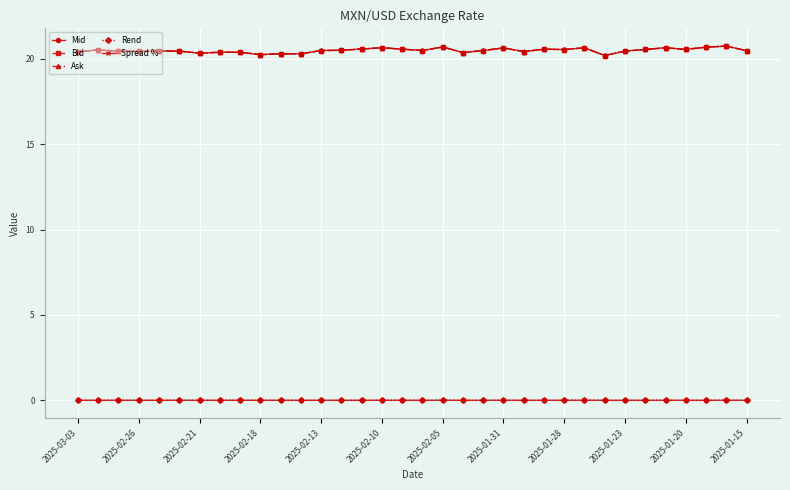

At how many categories does at least one series exceed 16?

34